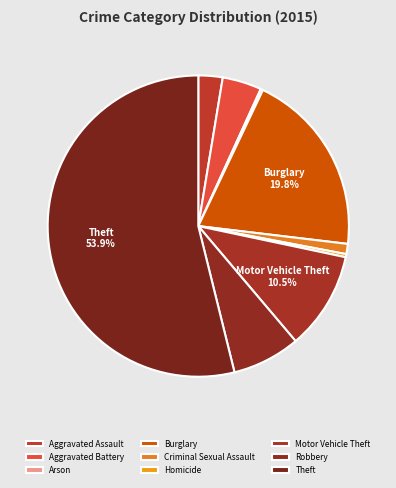

What is the largest slice in the pie chart?

Theft